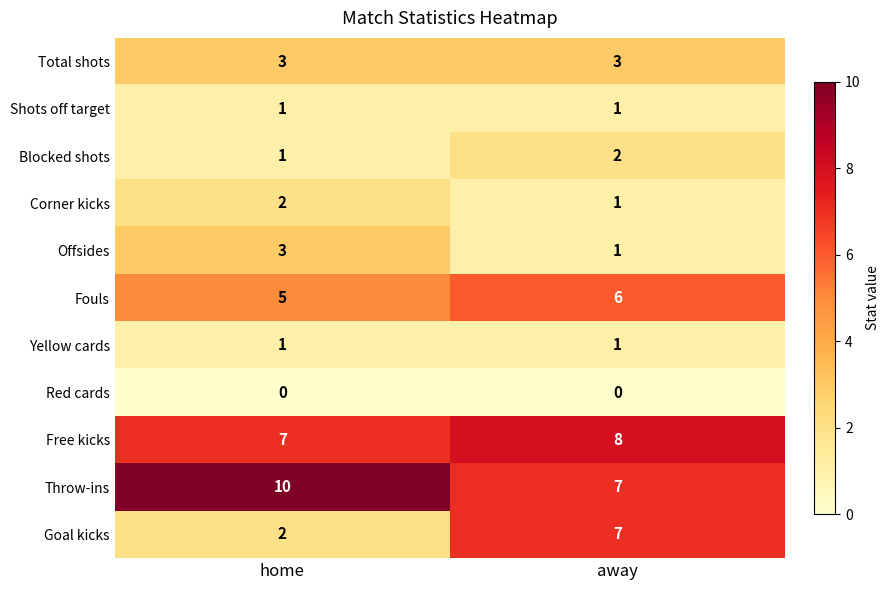

True or false: Throw-ins has a value of 17 at home.

False